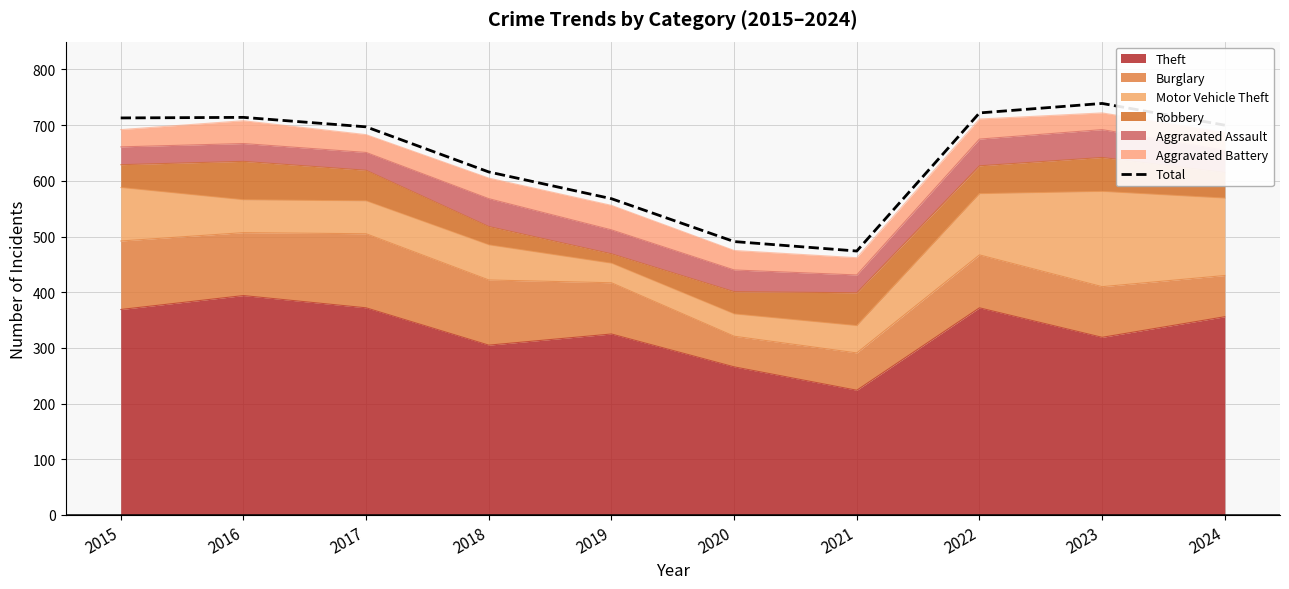

How many lines are shown in the chart?

1